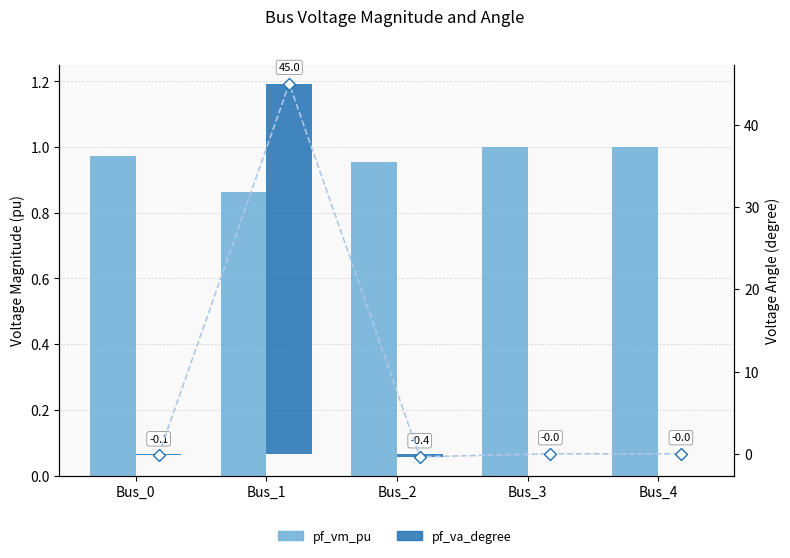

What is the difference between the pf_va_degree values at Bus_2 and Bus_4?

0.4